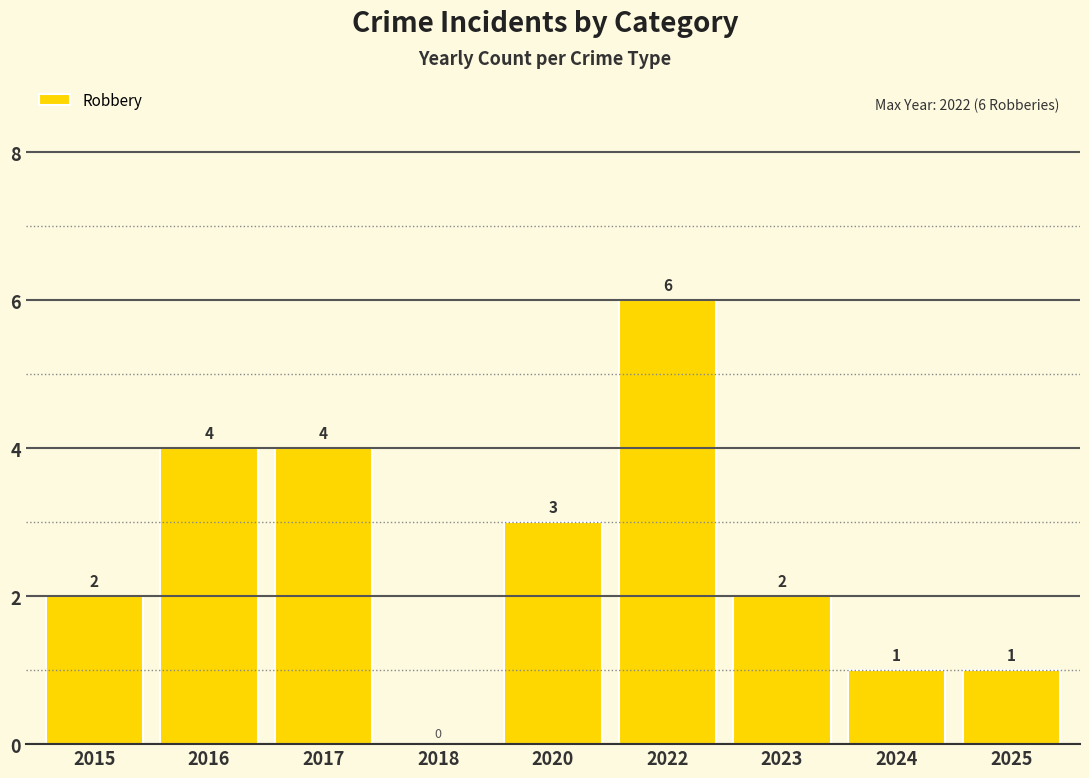

Count the number of data series in this chart.

1